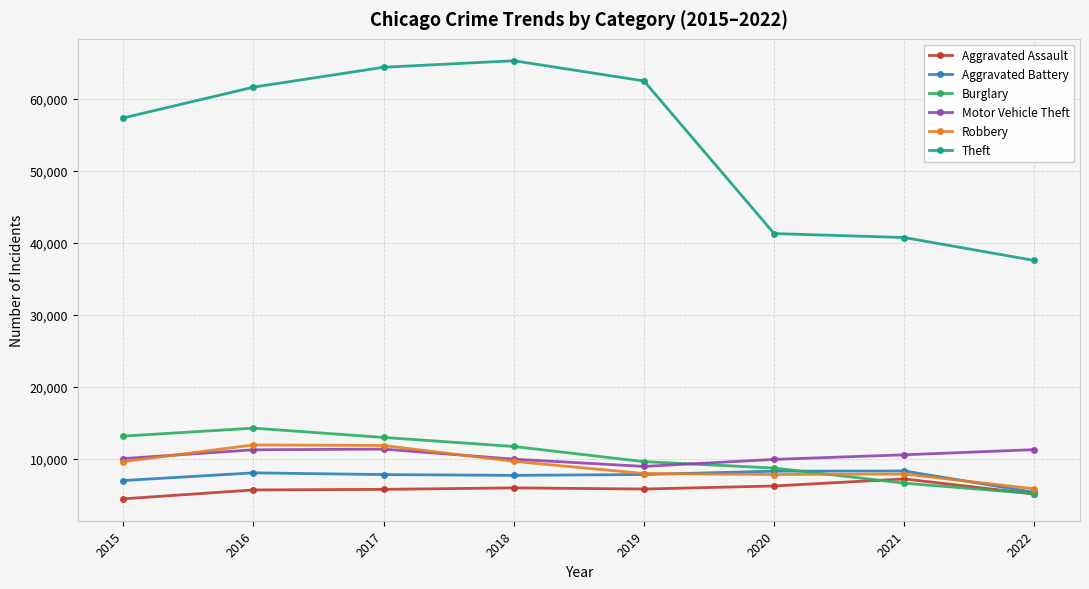

Which series has the largest total across all categories?

Theft